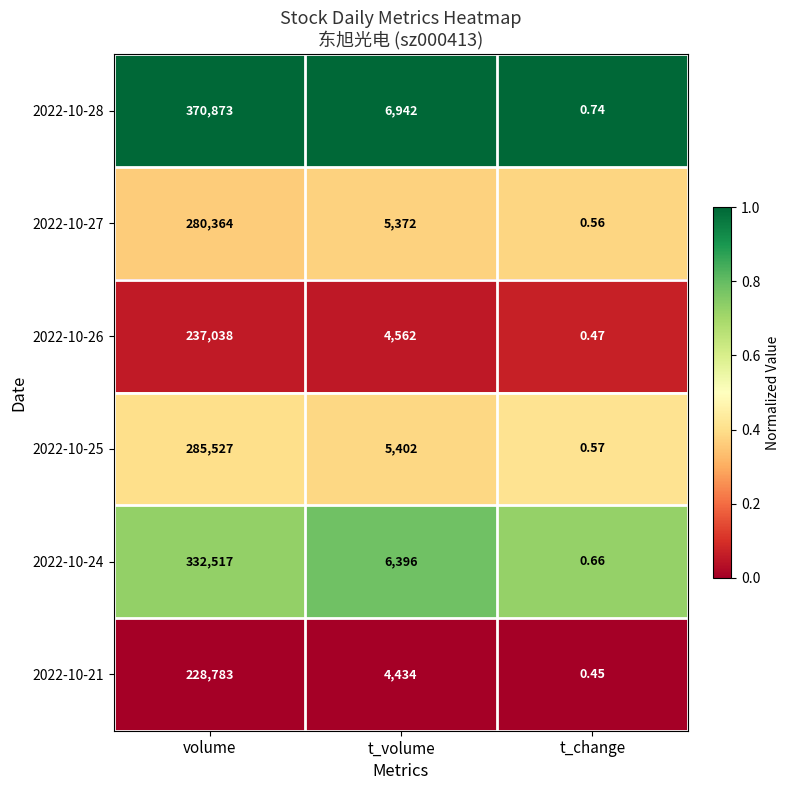

List the series in order of their peak value, highest first.

2022-10-28, 2022-10-24, 2022-10-25, 2022-10-27, 2022-10-26, 2022-10-21